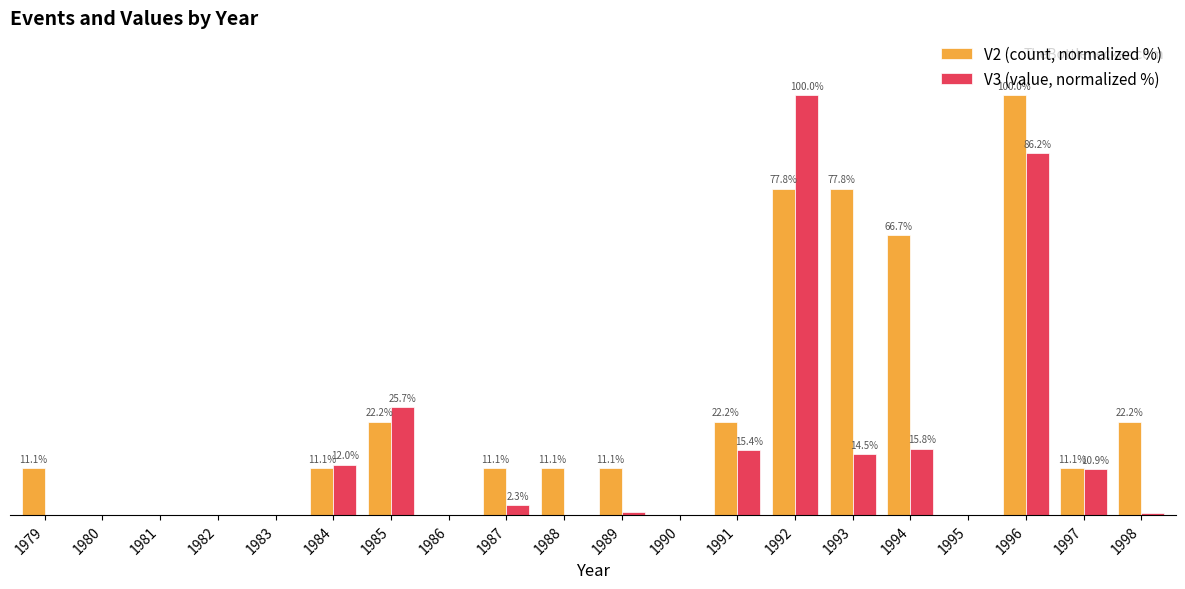

Does the chart contain stacked bars?

No